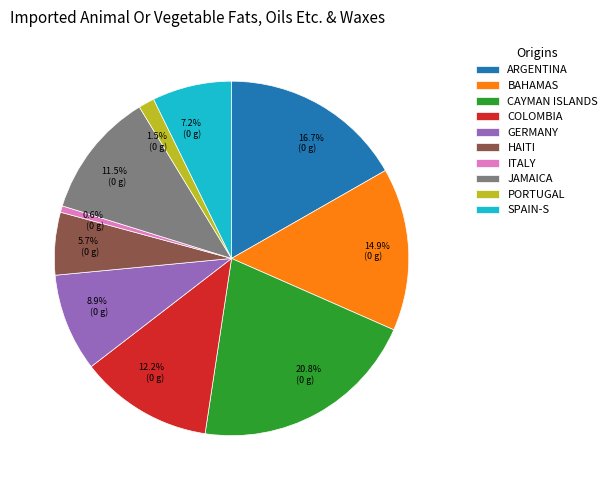

Is there any slice that represents more than half of the pie?

No